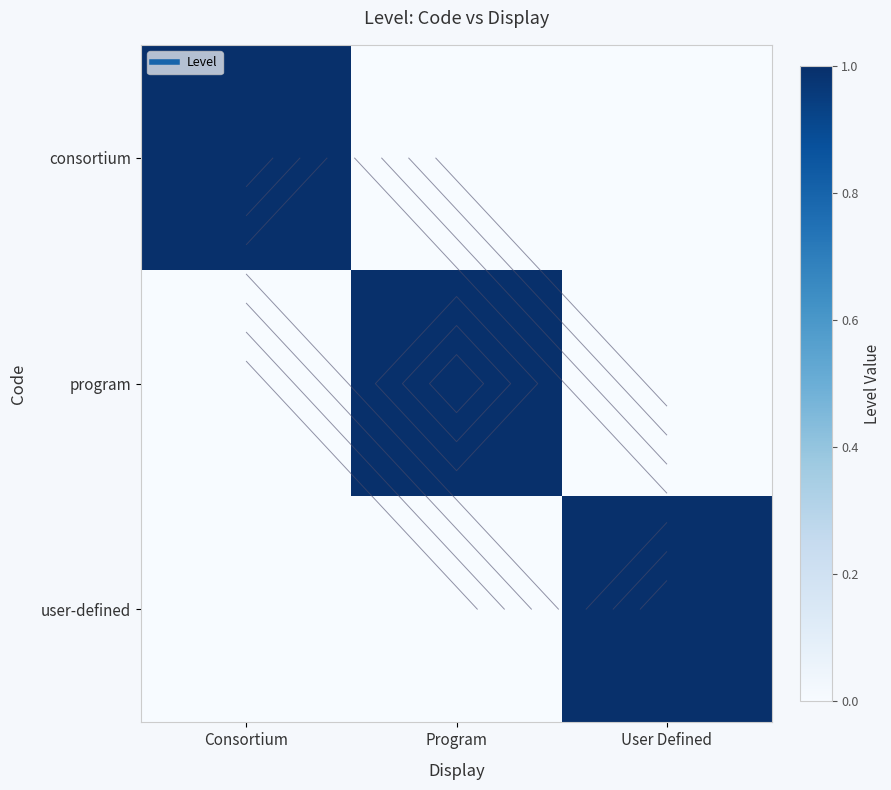

Is it true that consortium equals 0 at User Defined?

True